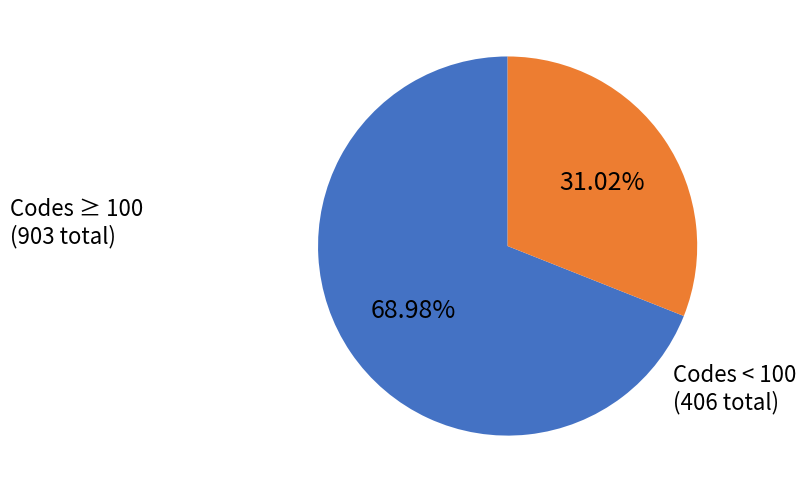

Is there a majority slice in this chart?

Yes